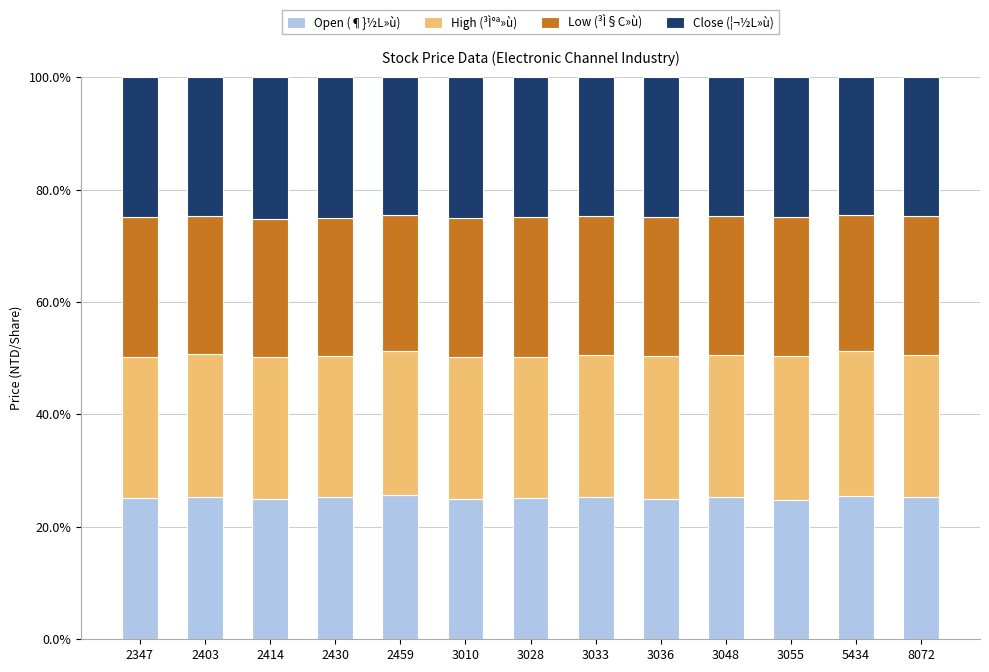

Does the chart contain stacked bars?

Yes